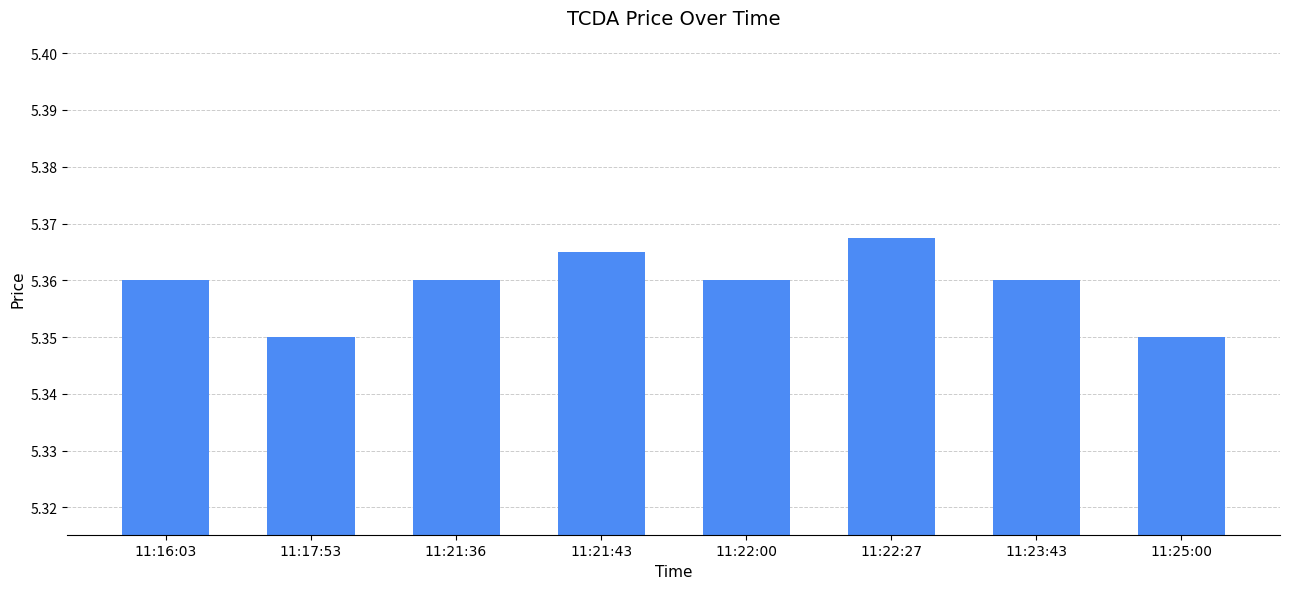

What is the sum of the values at 11:22:00 and 11:23:43?

10.7